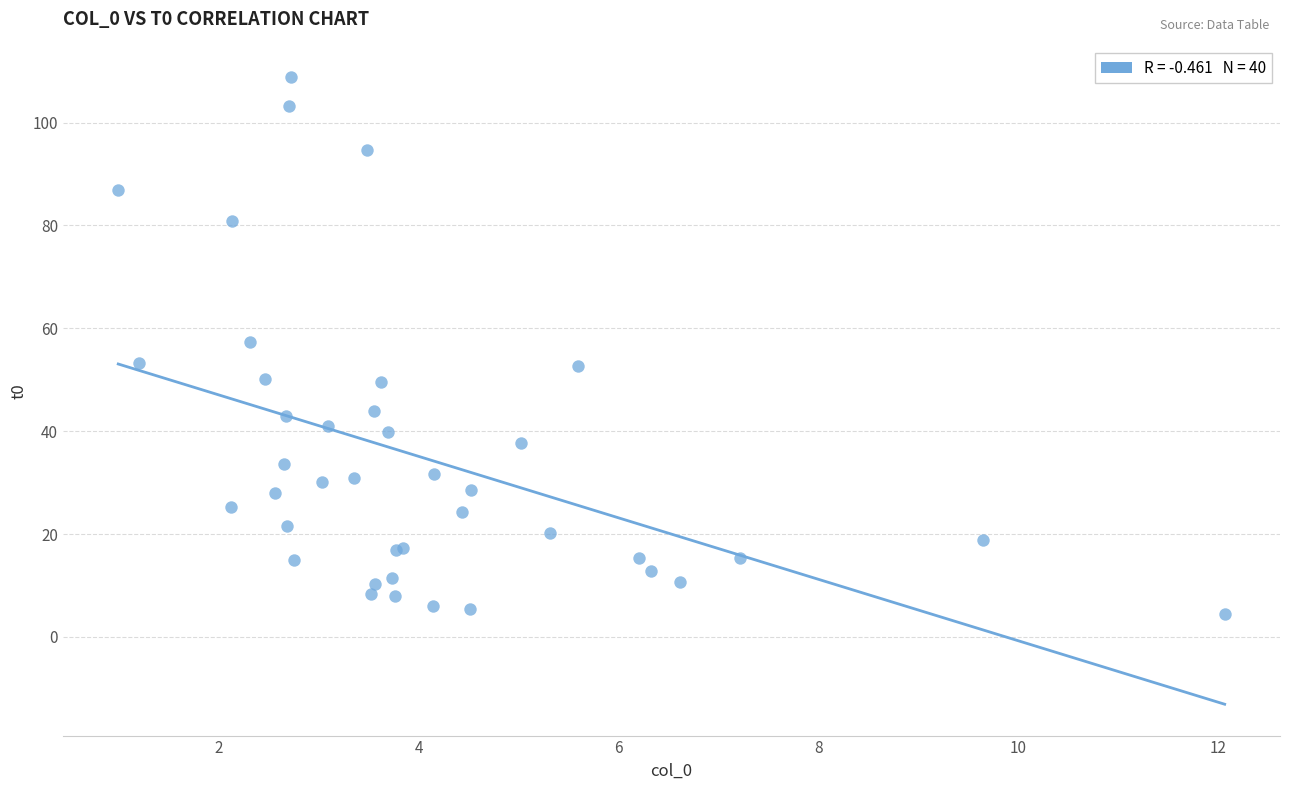

What Y value in the scatter plot is closest to 56?

57.4